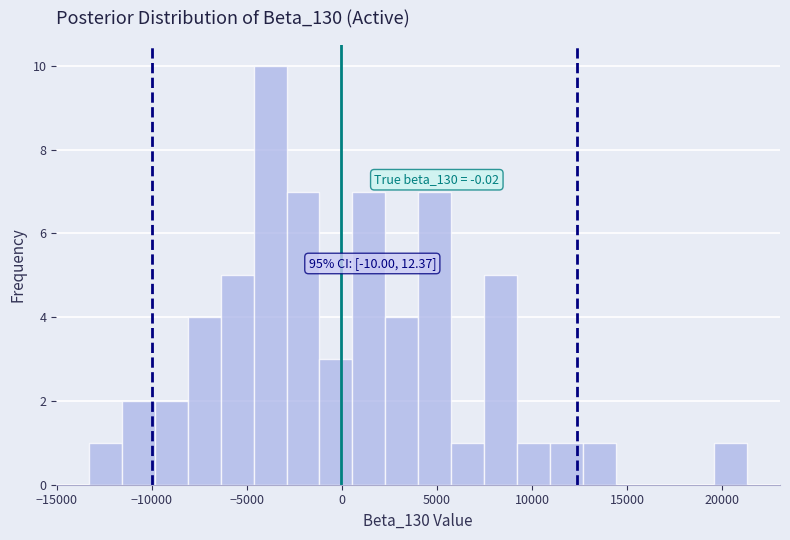

Around what value on the x-axis is the tallest bar? Give the approximate position of its centre, as read against the axis.

-4000